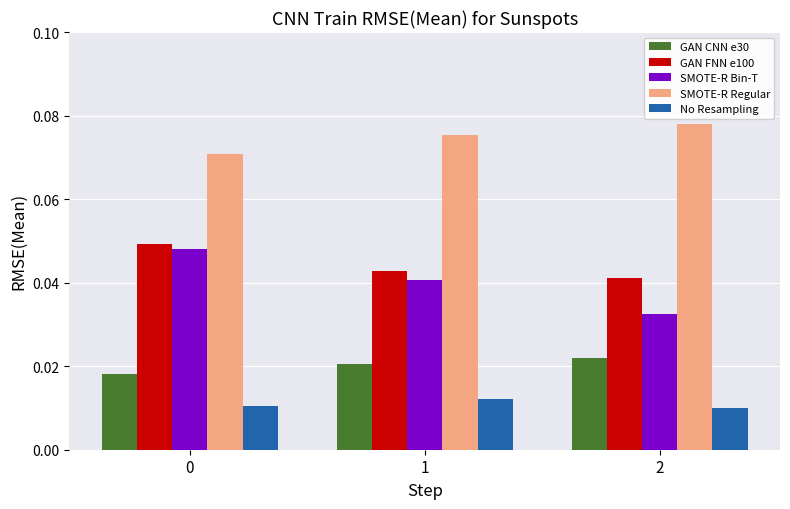

At 2, list the series in order from largest to smallest.

SMOTE-R Regular, GAN FNN e100, SMOTE-R Bin-T, GAN CNN e30, No Resampling